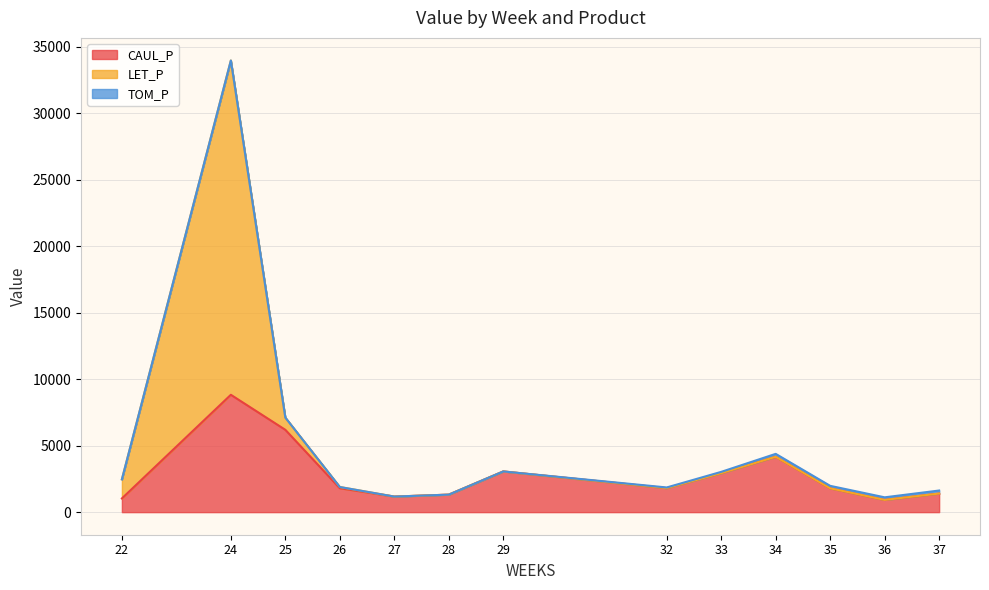

What is the value of the LET_P point at the 13th from the left?

1397.1